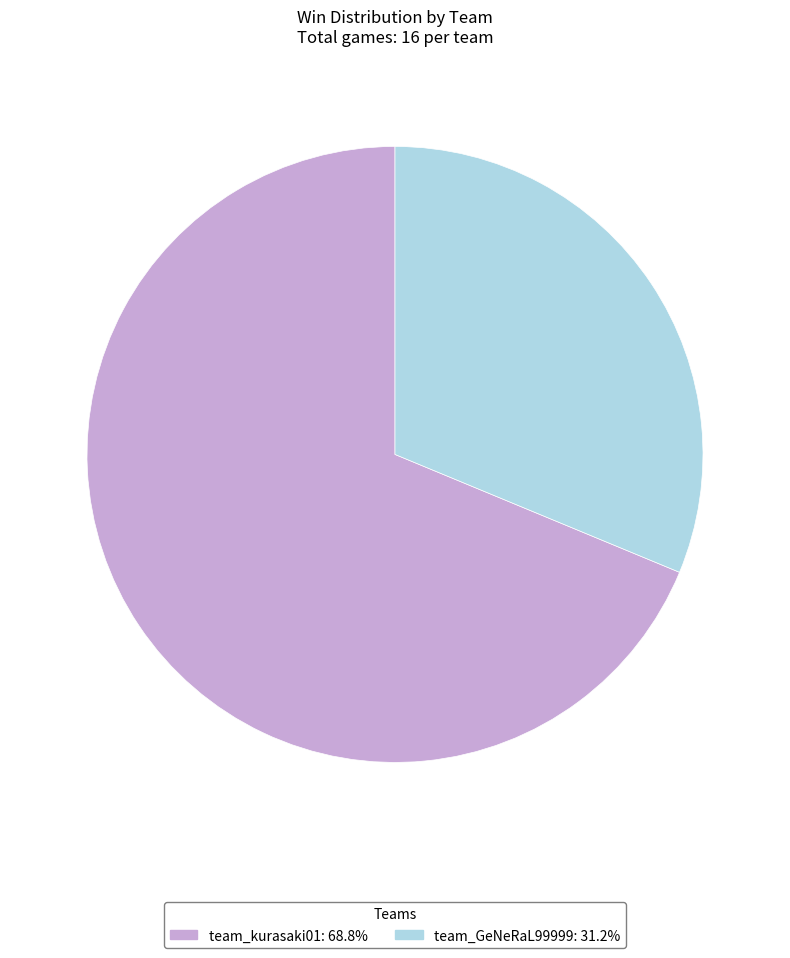

The team_GeNeRaL99999 slice represents 31% of the pie. True or false?

True